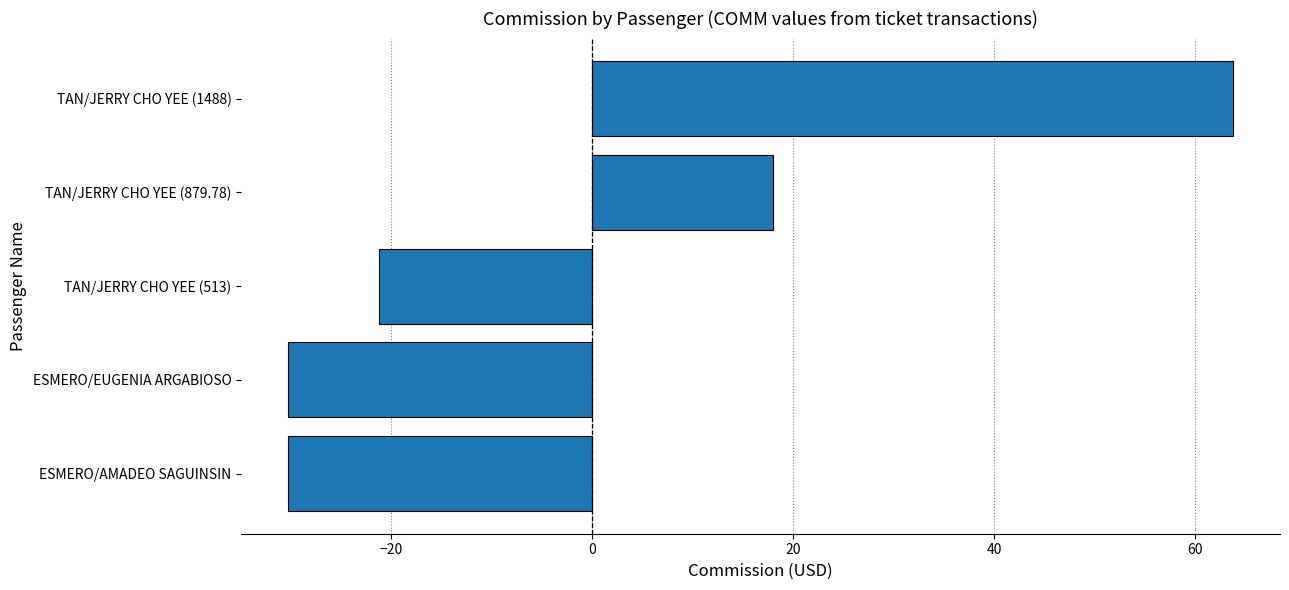

What is the approximate value at ESMERO/AMADEO SAGUINSIN?

-30.2